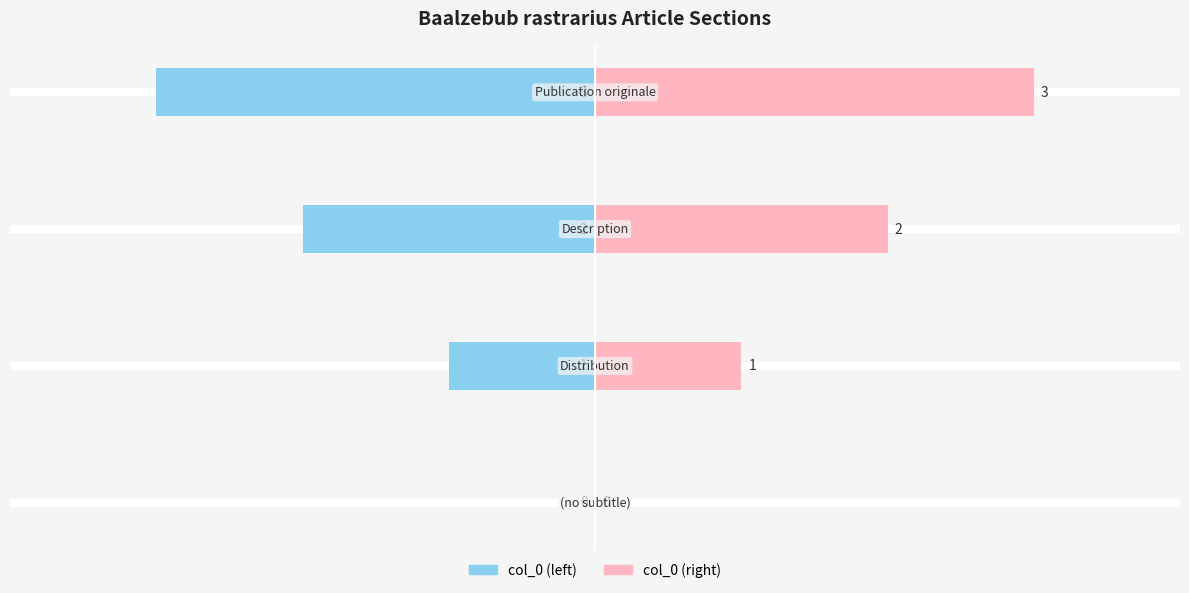

How many positive values does the col_0 (right) series have?

3